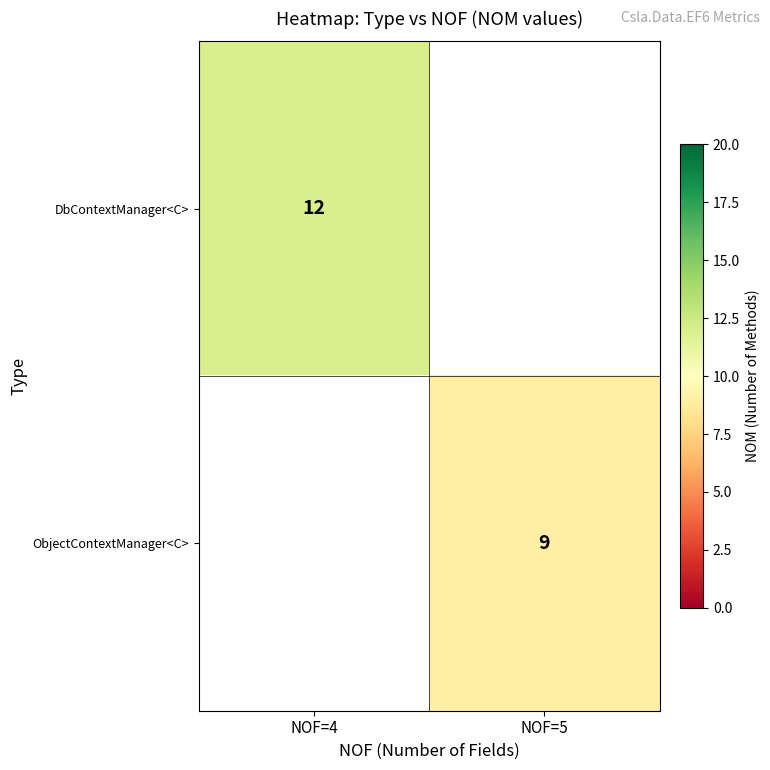

The value of DbContextManager<C> at NOF=4 is 18.7. True or false?

False